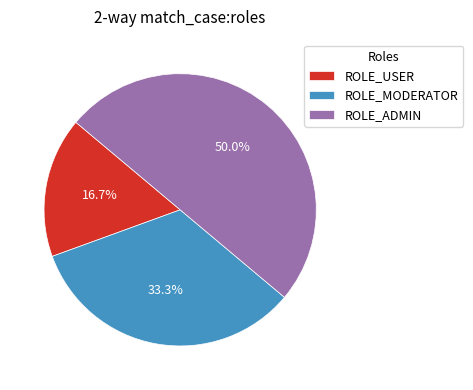

Which category has the biggest portion of the pie?

ROLE_ADMIN